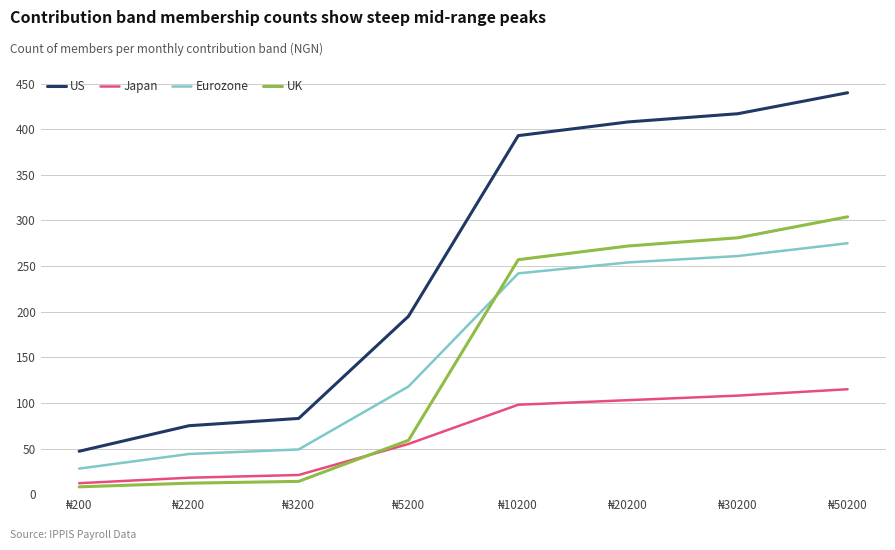

Which series has the largest range (max minus min)?

US